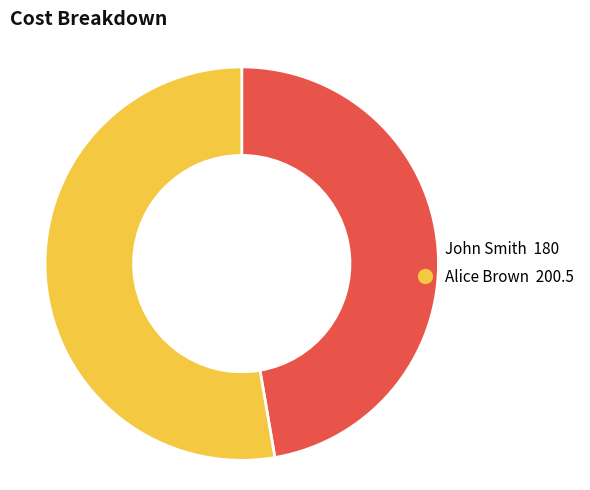

What is the smallest slice in the pie chart?

John Smith